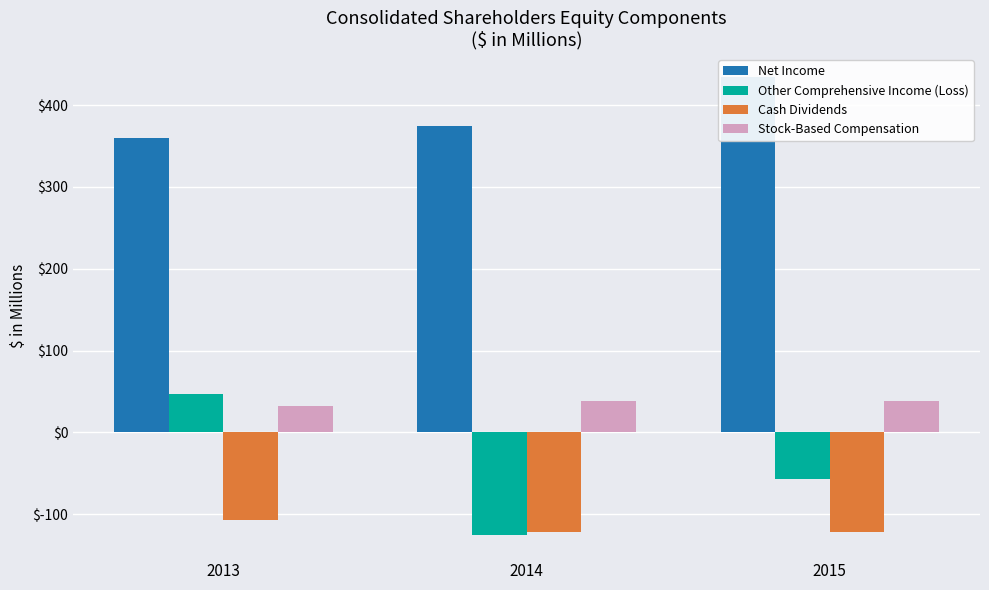

What is the lowest value of the Net Income series?

359.9